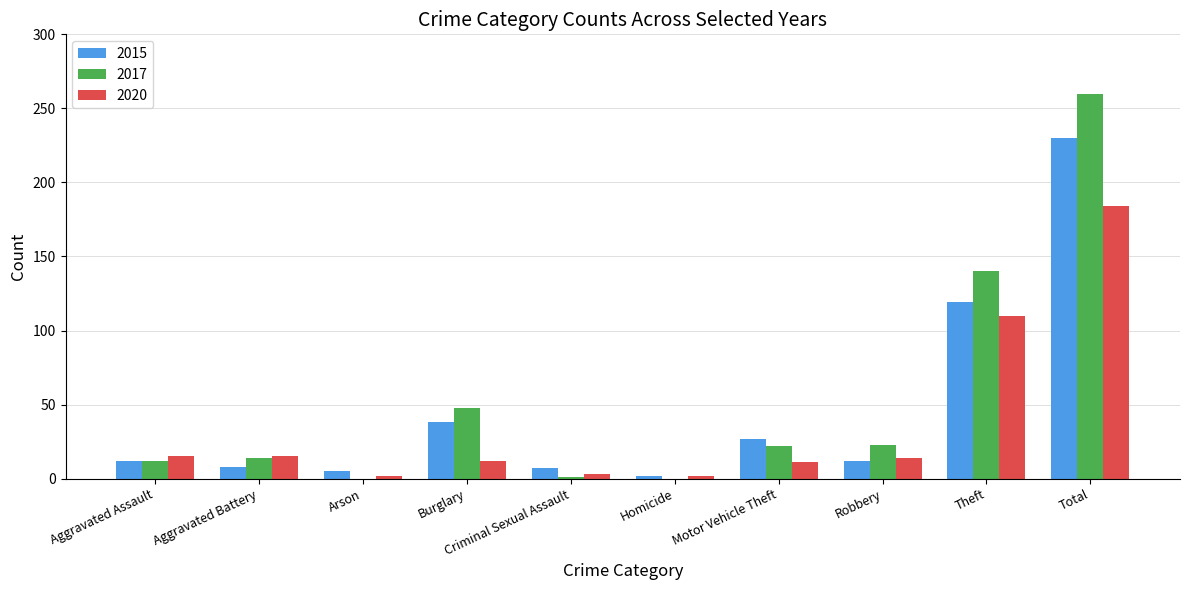

Are the bars grouped side by side (vs. stacked)?

Yes